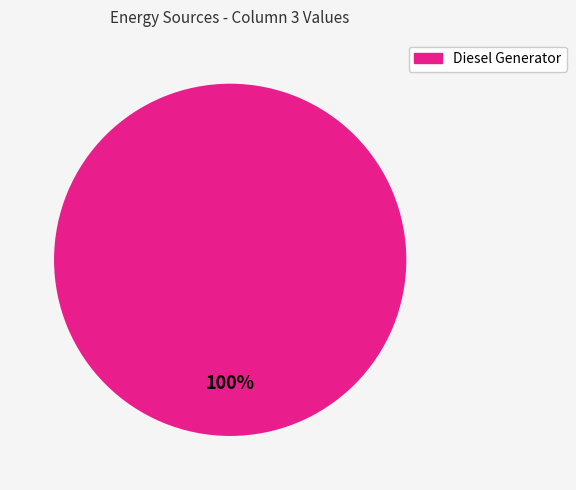

Is there any slice that represents more than half of the pie?

Yes